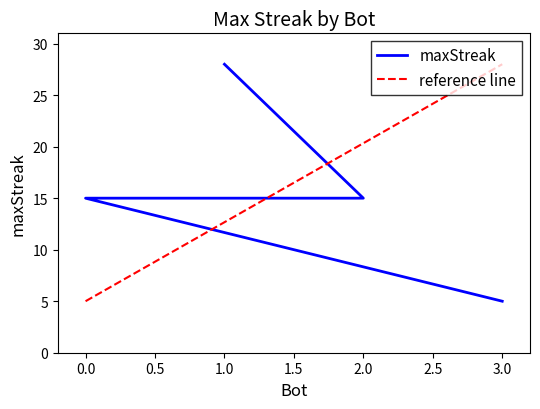

Which label corresponds to the largest value in the chart?

1